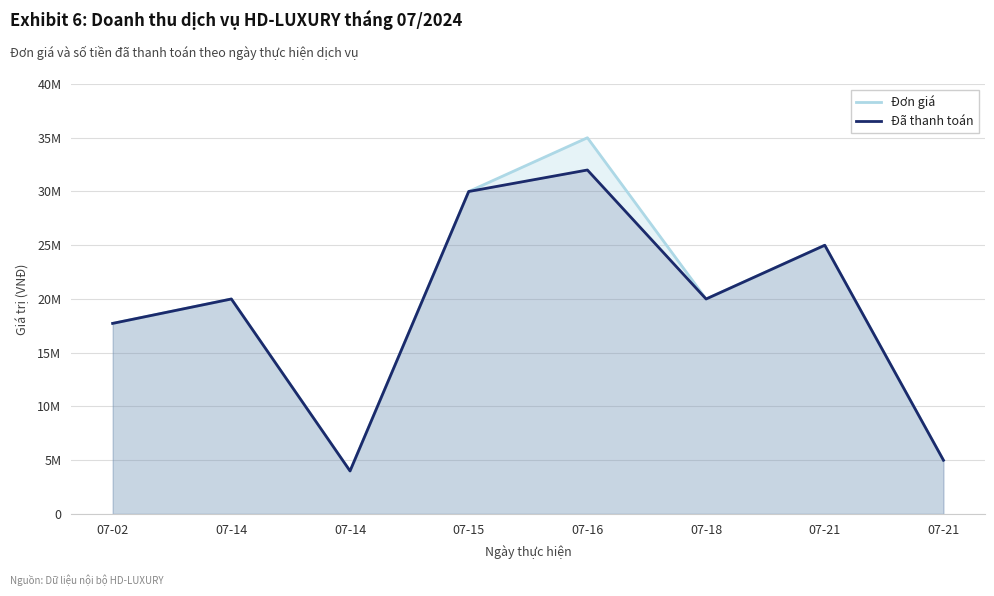

Does the chart have visible grid lines?

Yes